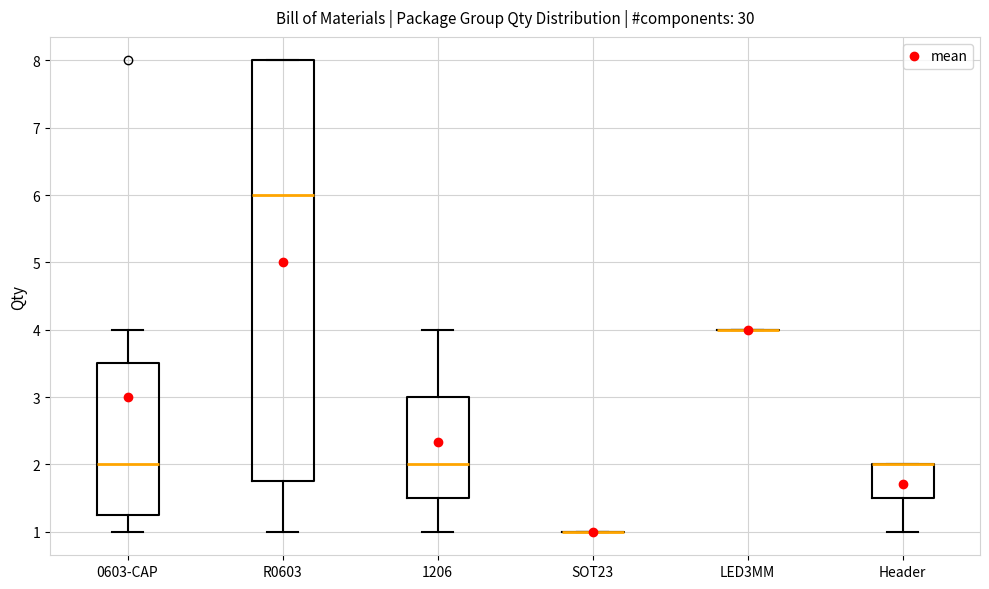

Which box is the tallest, from its lower edge to its upper edge?

R0603